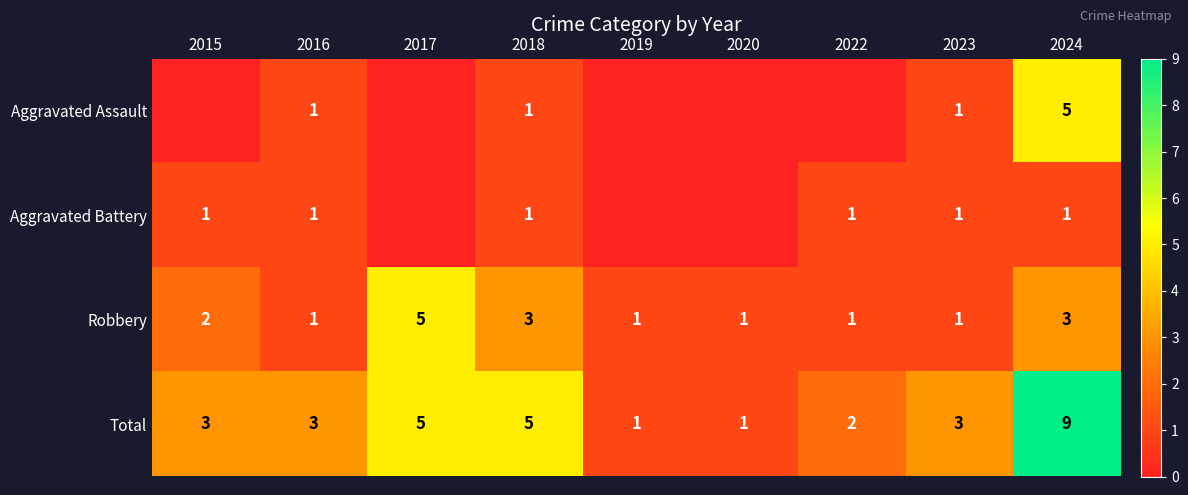

At 2024, list the series in order from smallest to largest.

Aggravated Battery, Robbery, Aggravated Assault, Total